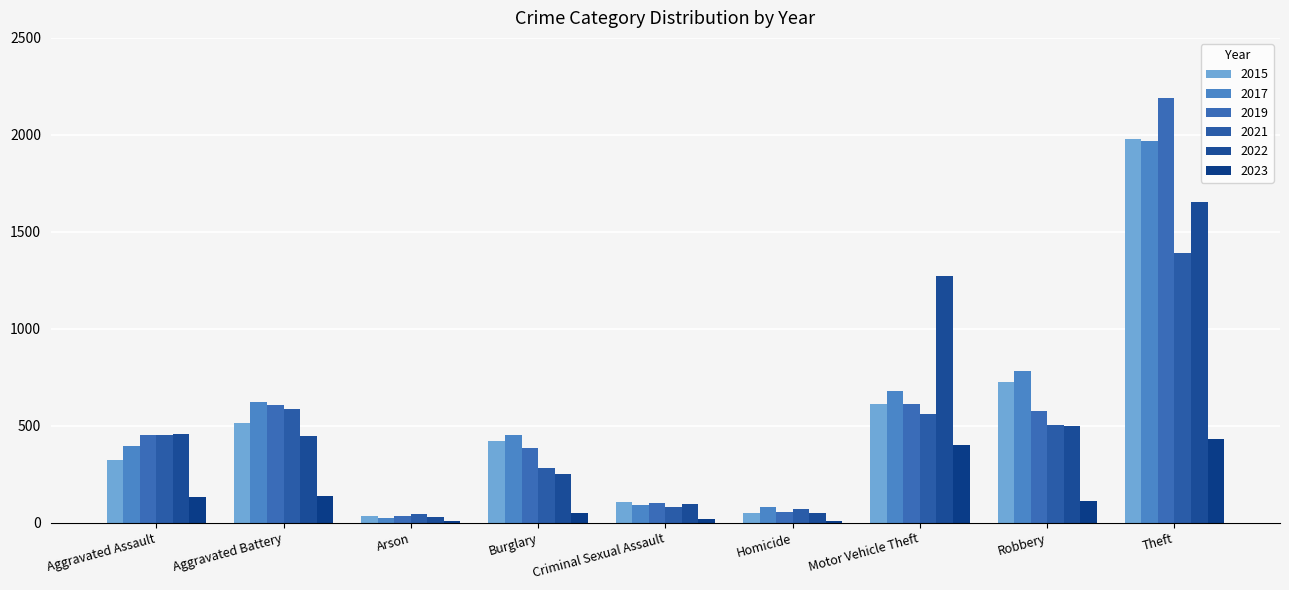

What is the maximum value for 2022?

1652